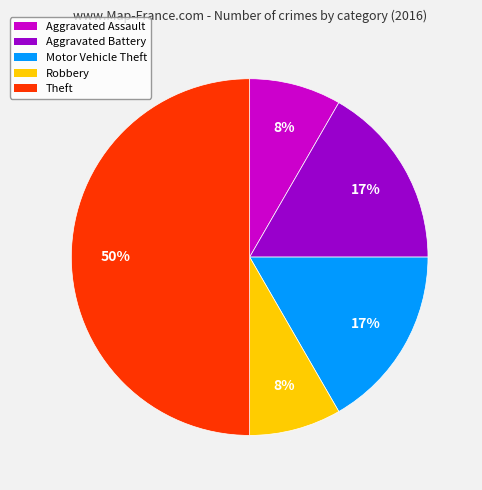

Which slice is the largest?

Theft